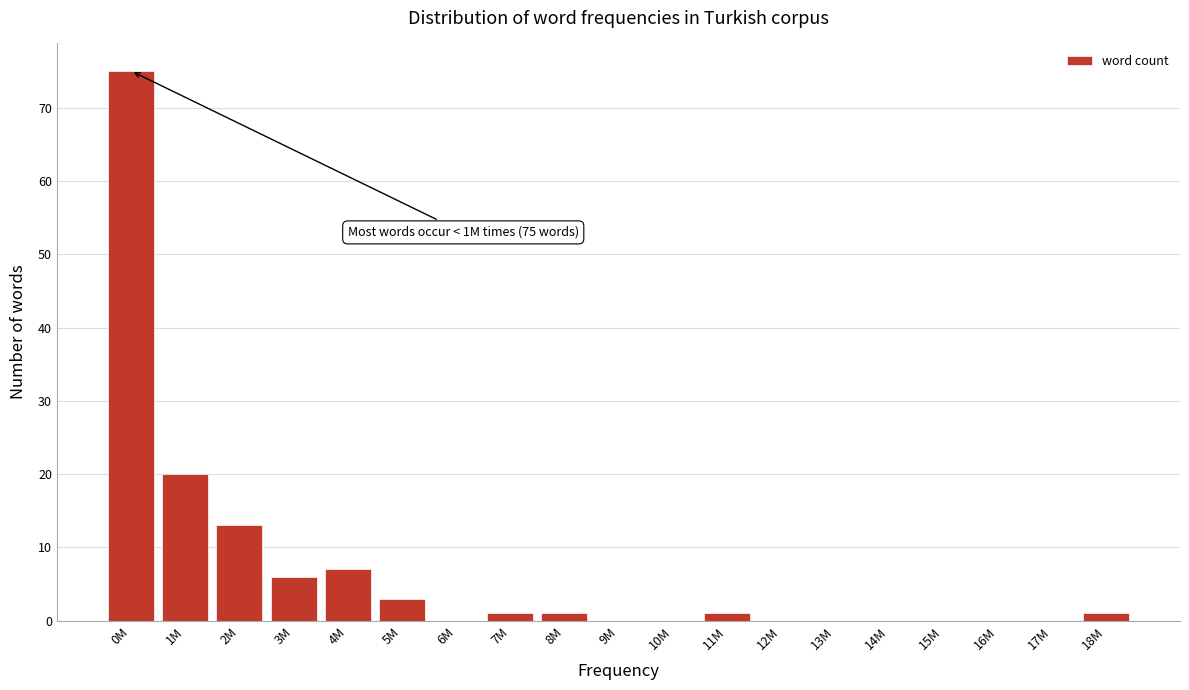

Reading left to right, transcribe all the data shown in this chart.

0M=75	1M=20	2M=13	3M=6	4M=7	5M=3	6M=0	7M=1	8M=1	9M=0	10M=0	11M=1	12M=0	13M=0	14M=0	15M=0	16M=0	17M=0	18M=1